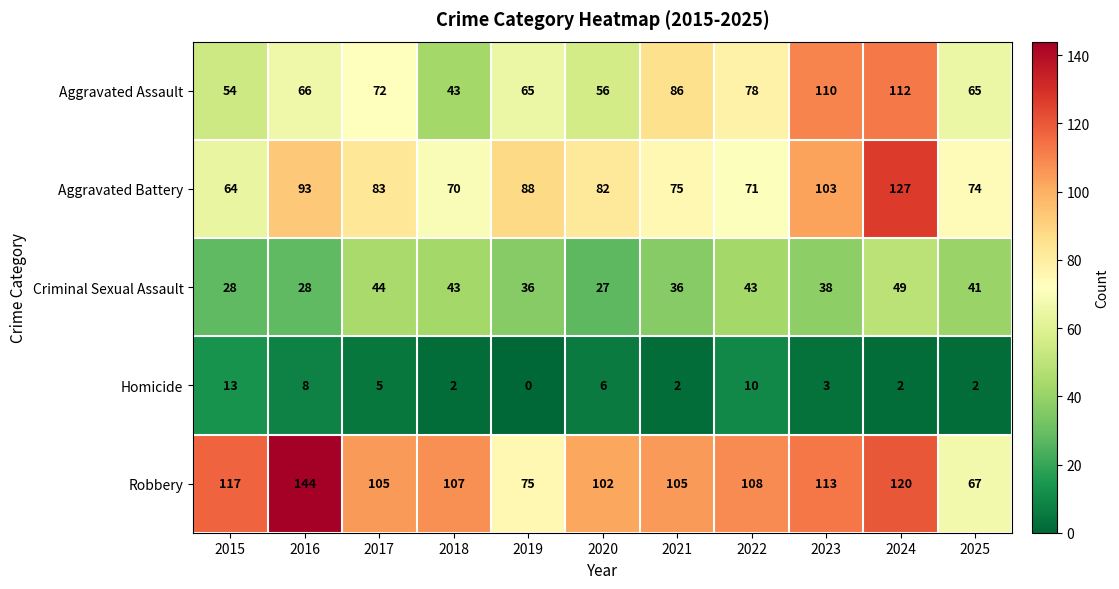

What is the sum of all Robbery values?

1163